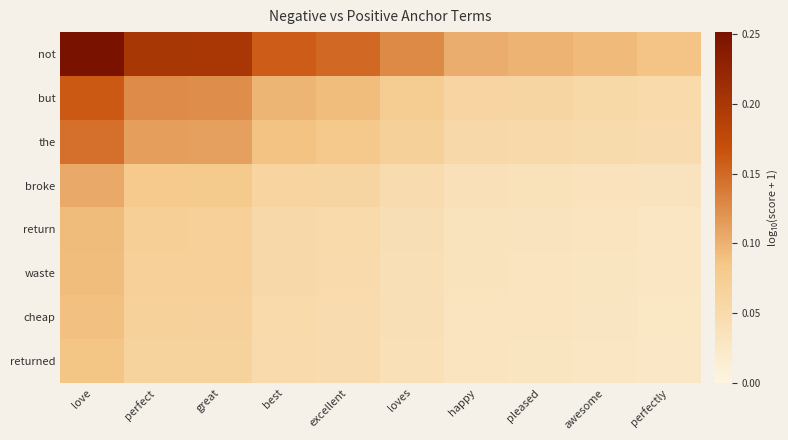

Which series has the largest total across all categories?

not